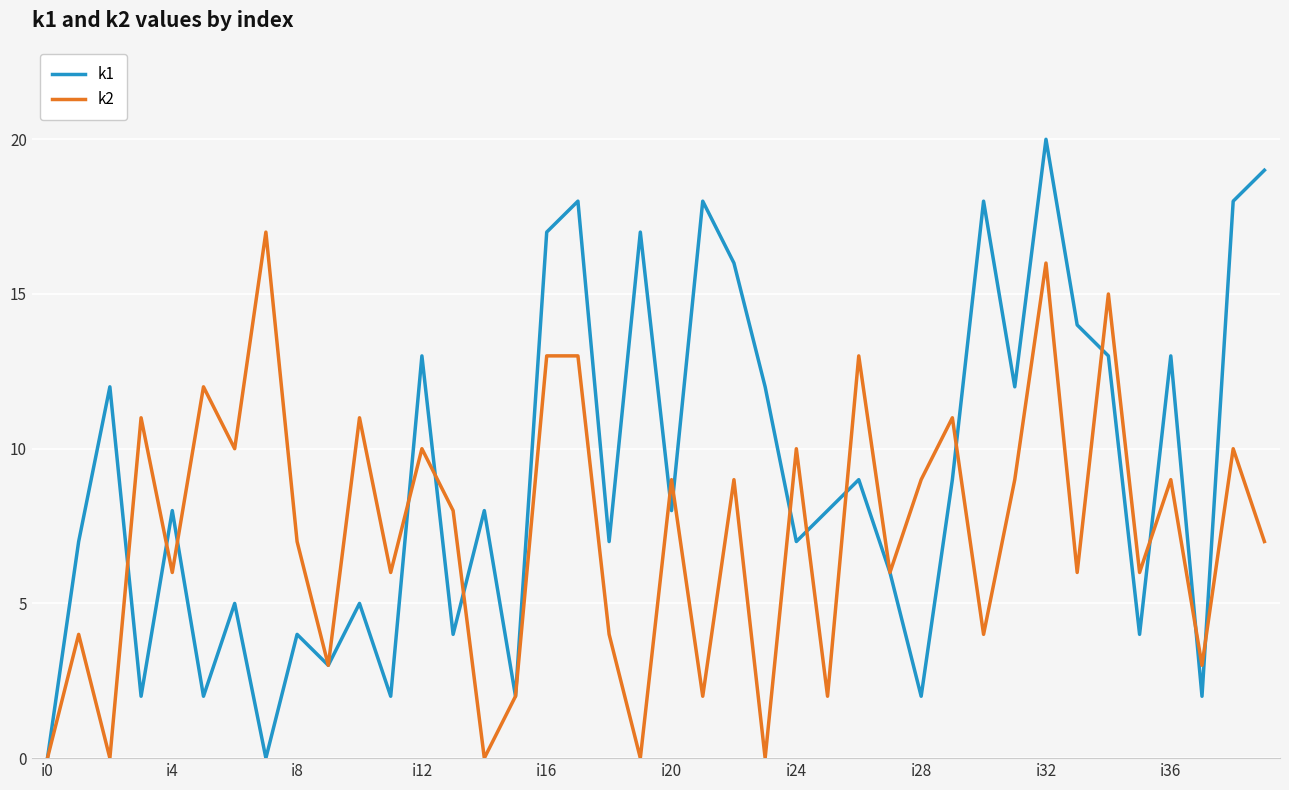

What is the average value of the k2 series?

7